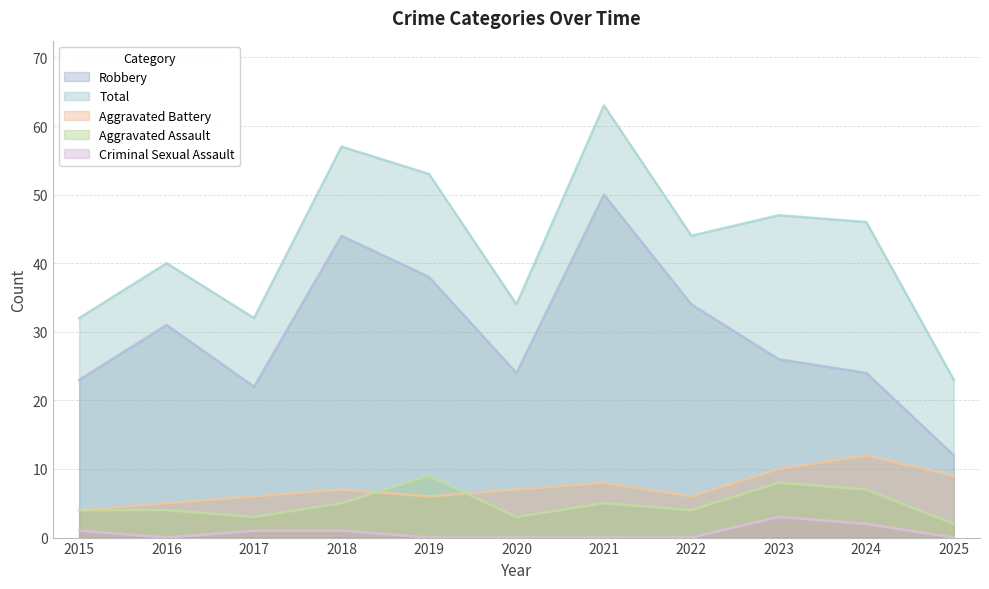

How many data points in Robbery are less than 26?

5